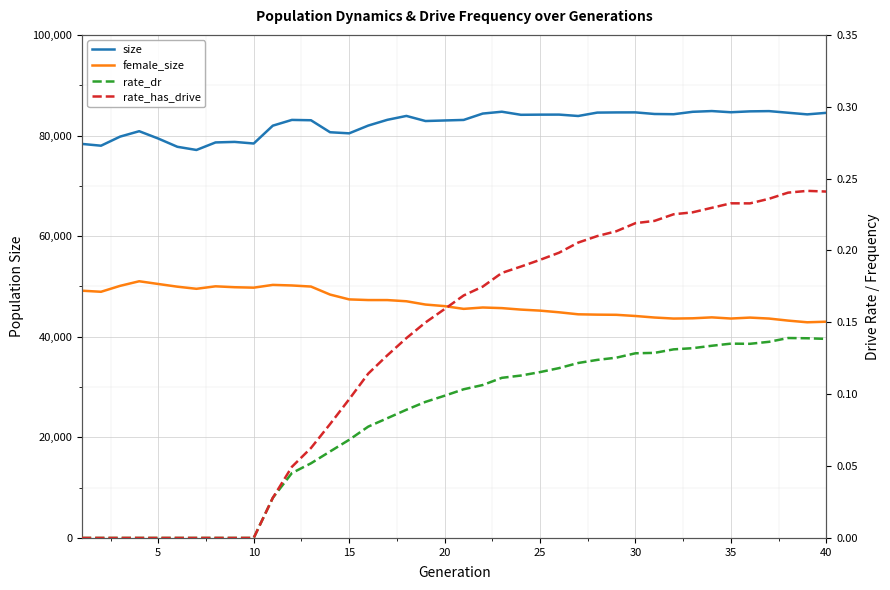

True or false: rate_dr and female_size cross at least once.

False